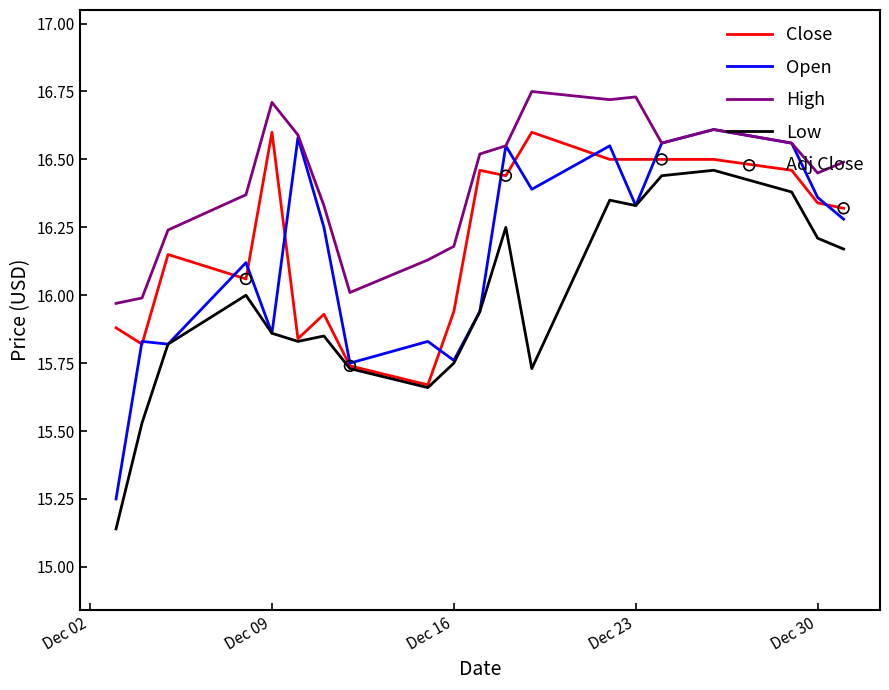

At which category is the sum across all series the highest?

2014-12-26